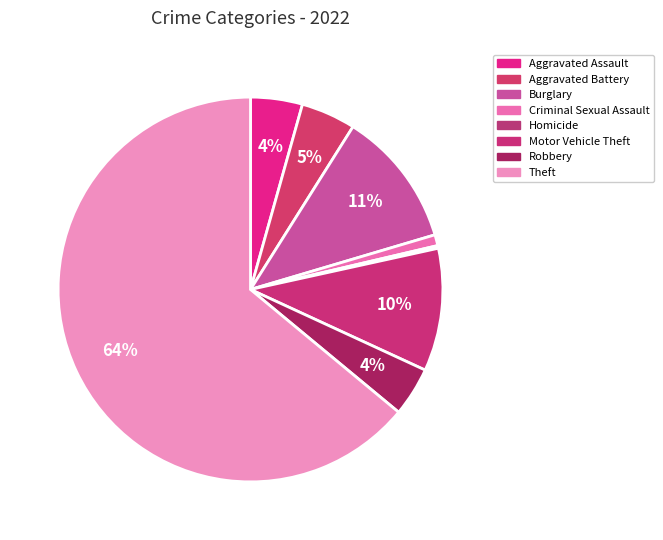

To the nearest percent, what is the difference between the Theft and Motor Vehicle Theft slice percentages?

54%